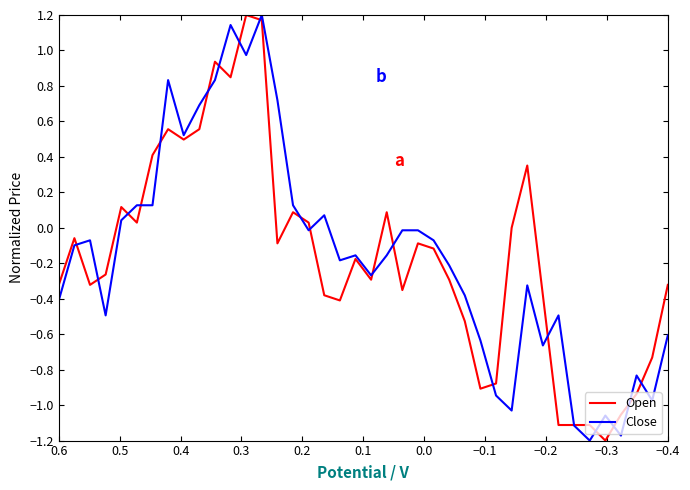

How many data points in Open are less than 0?

25